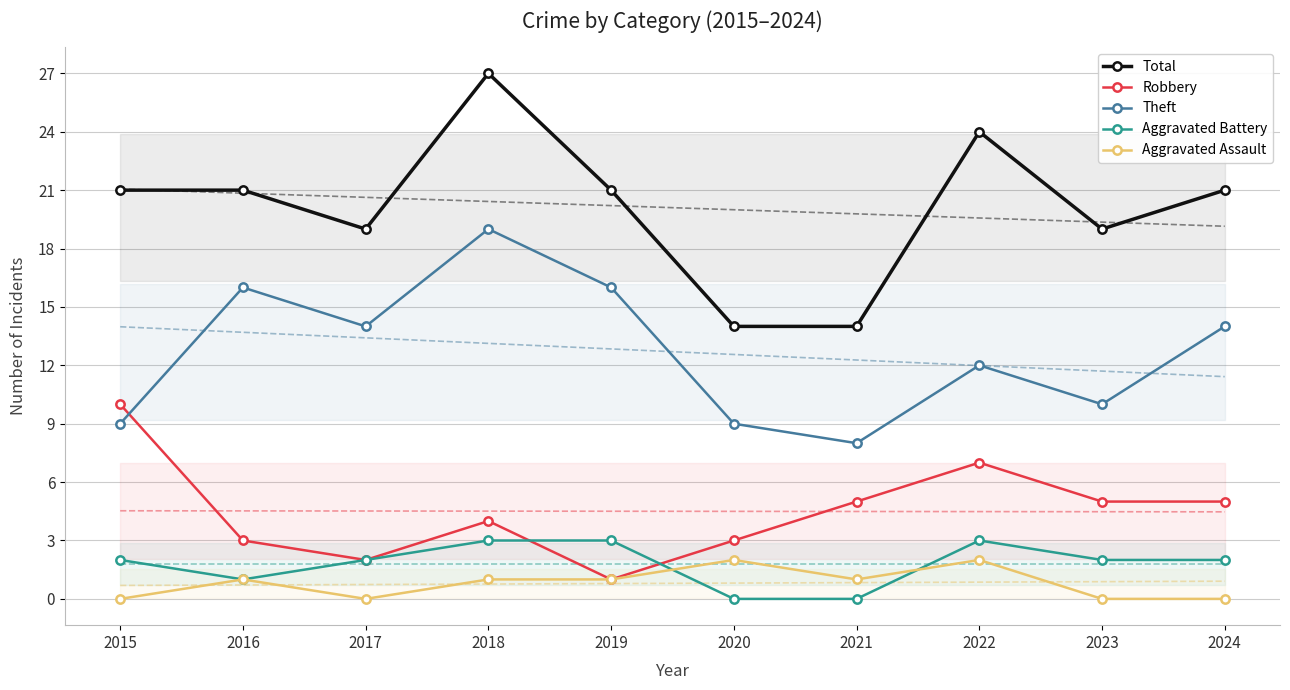

Rank the series by their maximum value, from lowest to highest.

Aggravated Assault, Aggravated Battery, Robbery, Theft, Total